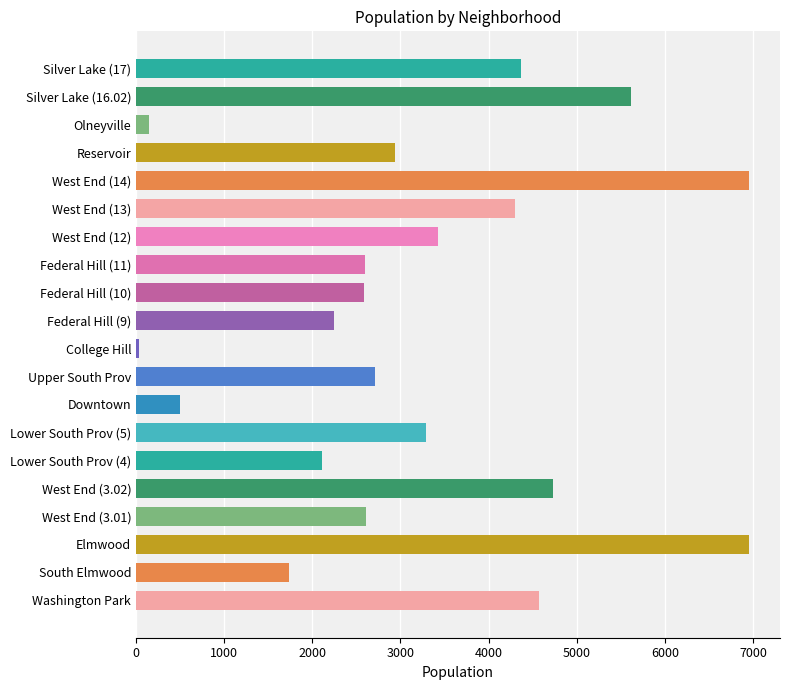

What is the change in value from South Elmwood to Downtown?

-1246